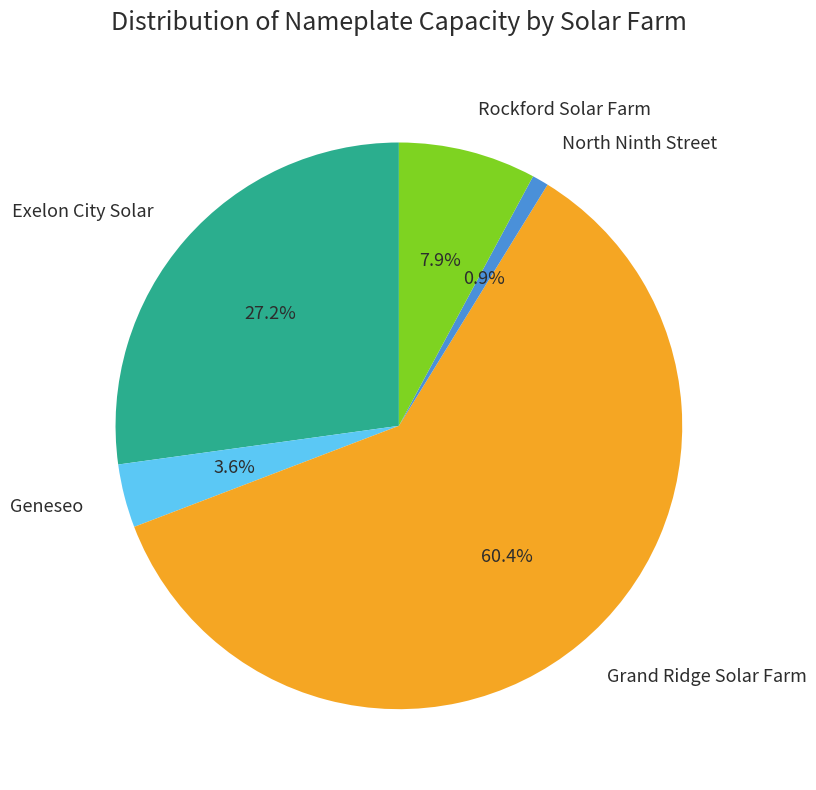

To the nearest percent, what is the difference between the Exelon City Solar and North Ninth Street slice percentages?

26%